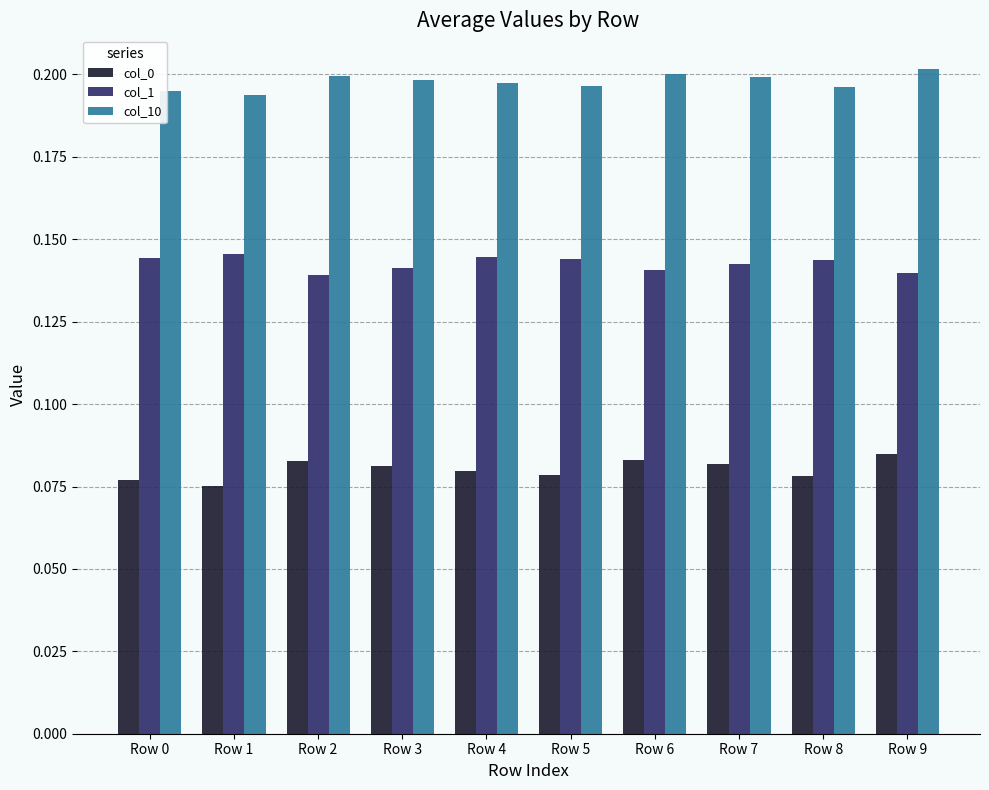

Is it true that col_10 equals 0.2 at Row 3?

True